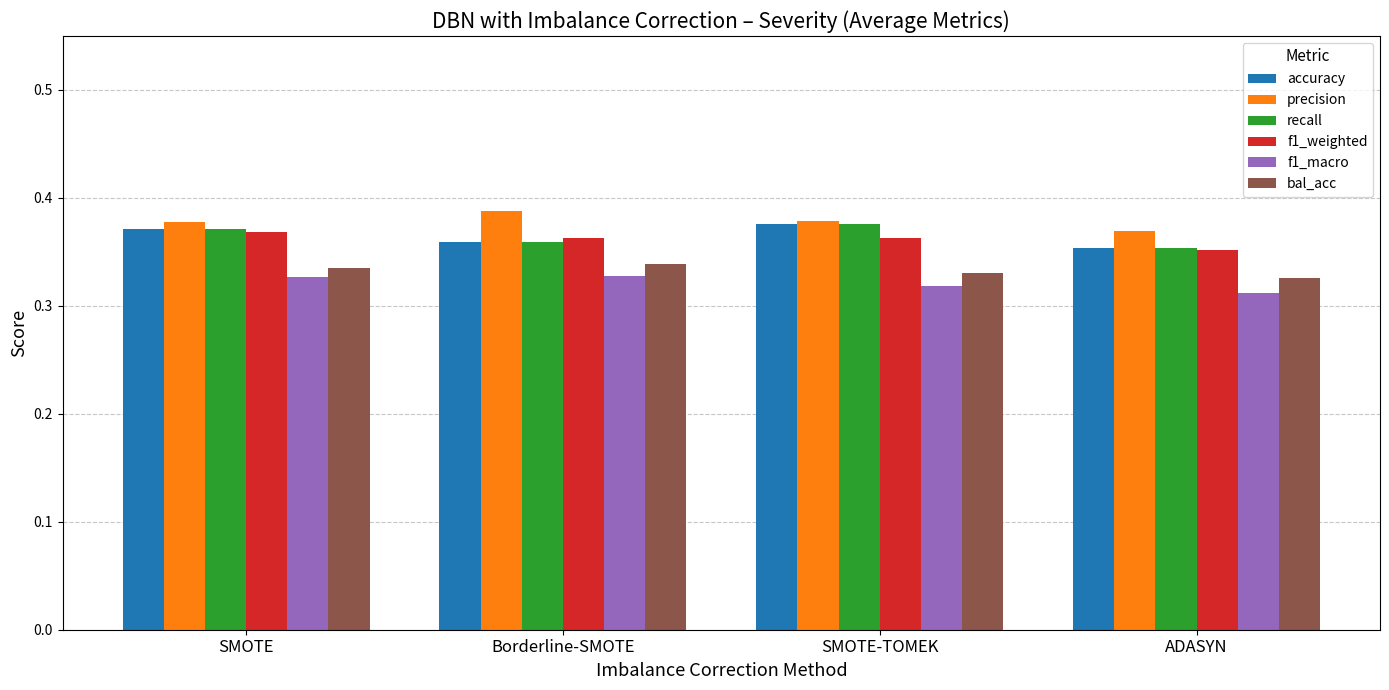

How many bars are there in total?

24